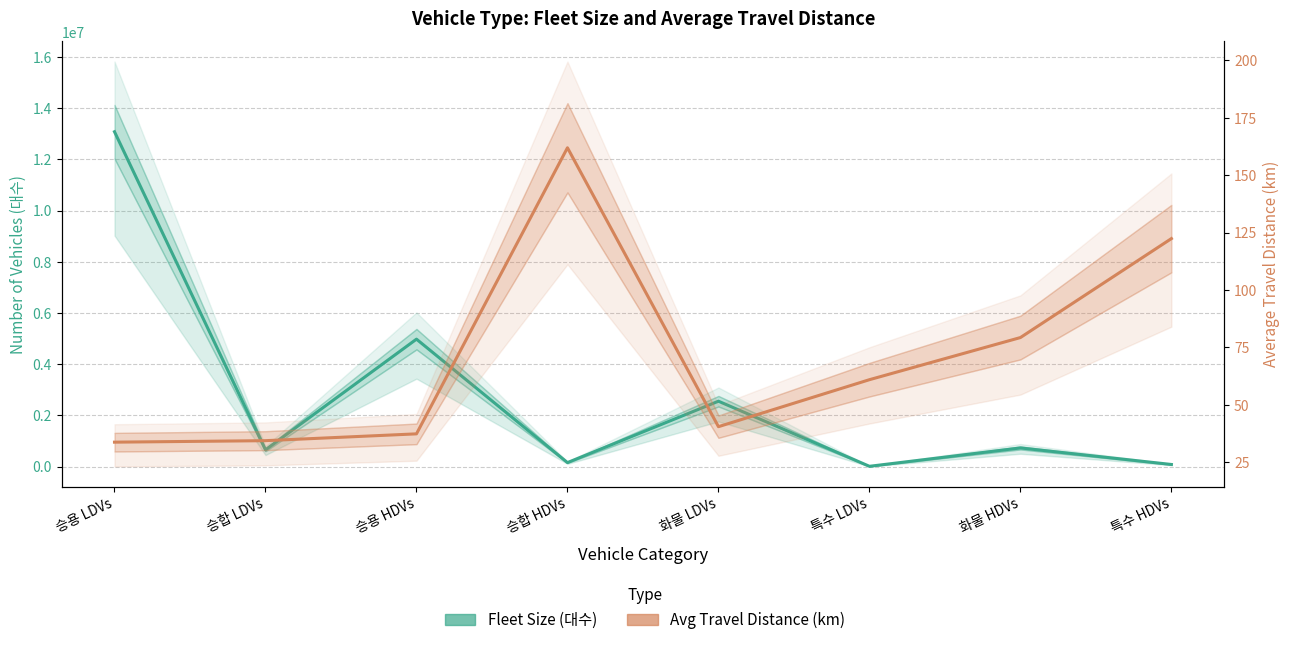

At which category does Fleet Size (대수) reach its first local peak?

승용 HDVs